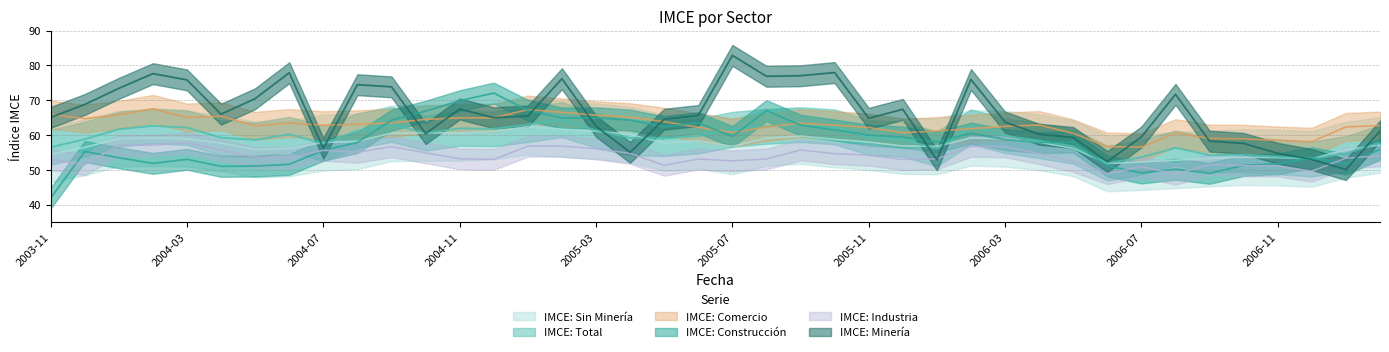

At 2005-07, list the series in order from largest to smallest.

IMCE: Minería, IMCE: Total, IMCE: Comercio, IMCE: Construcción, IMCE: Sin Minería, IMCE: Industria